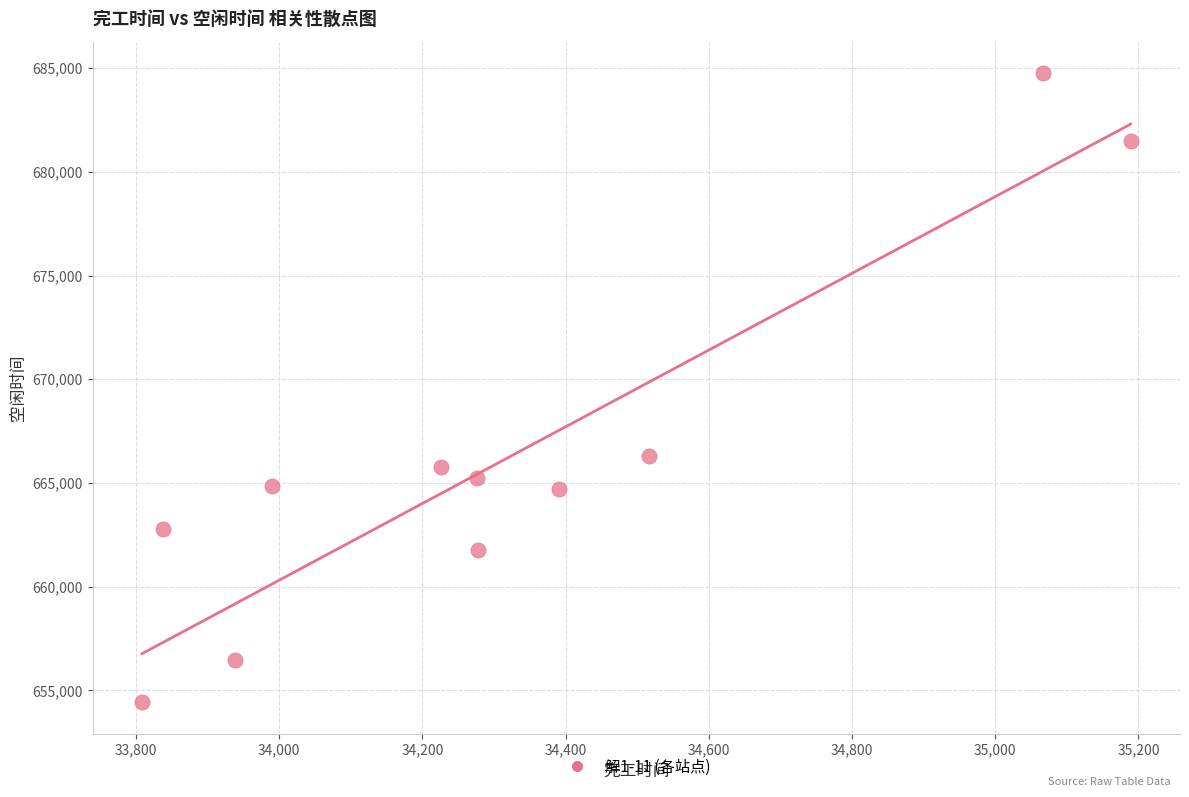

What is the range of X values (max minus min)?

1380.5